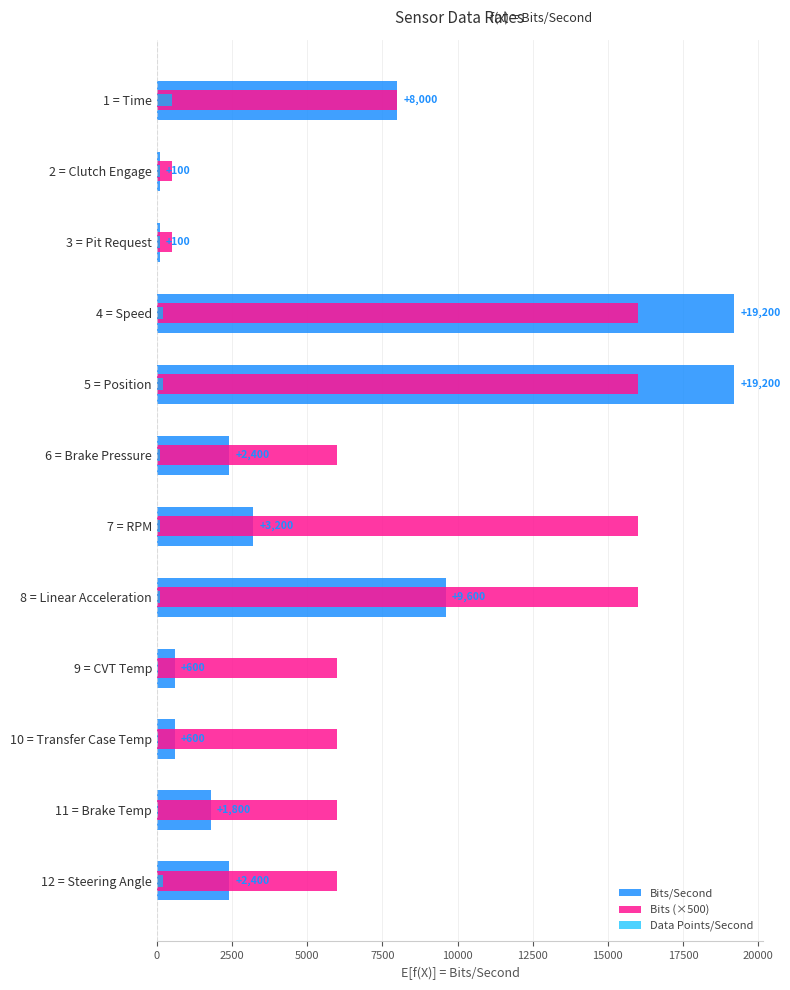

What is the difference between the maximum and minimum values in the Bits (×500) series?

15500